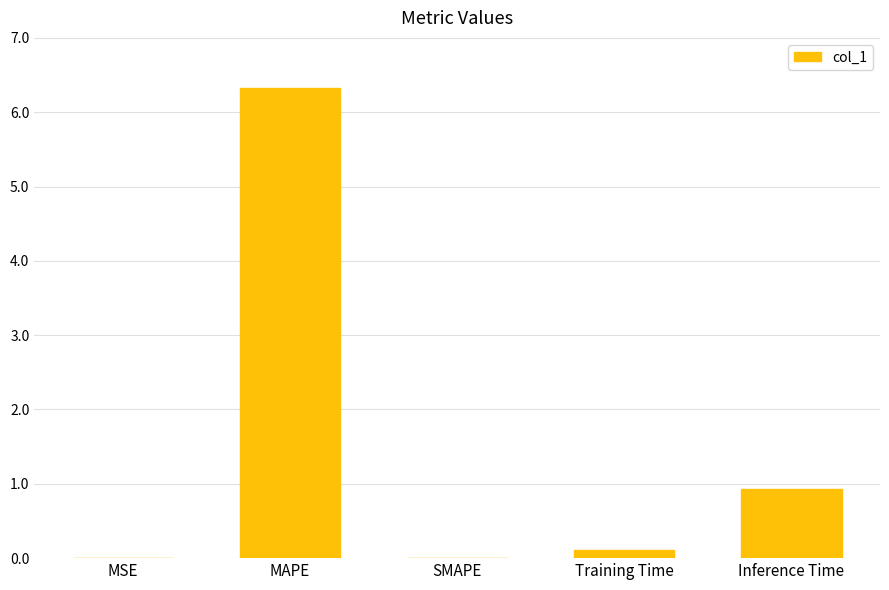

Which has a higher value, MAPE or MSE?

MAPE